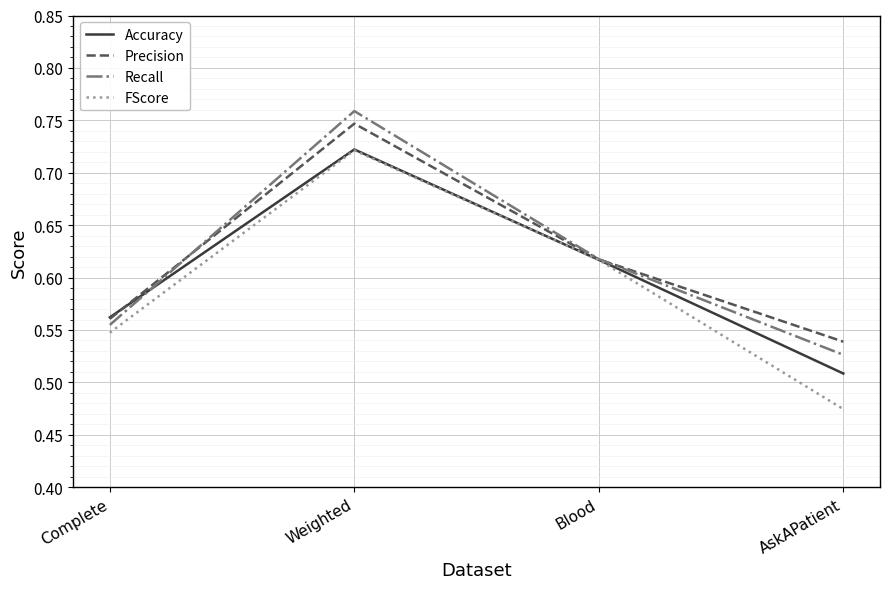

What is the total value across all series at Blood?

2.5